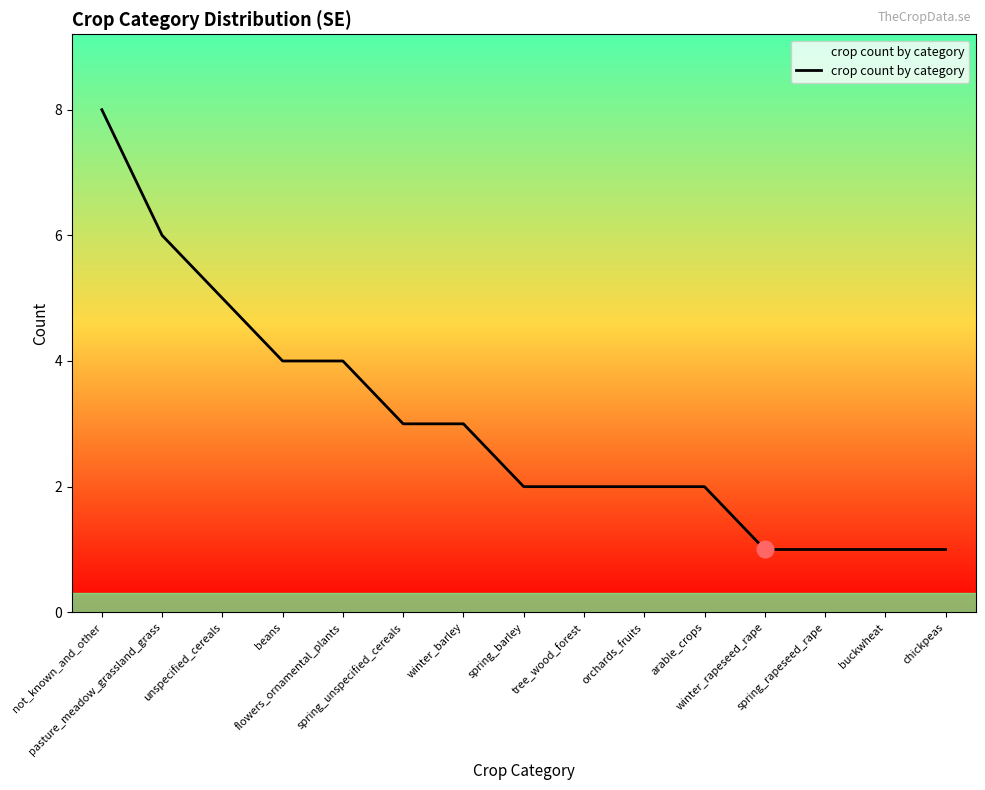

What is the difference between the maximum and second lowest values?

7